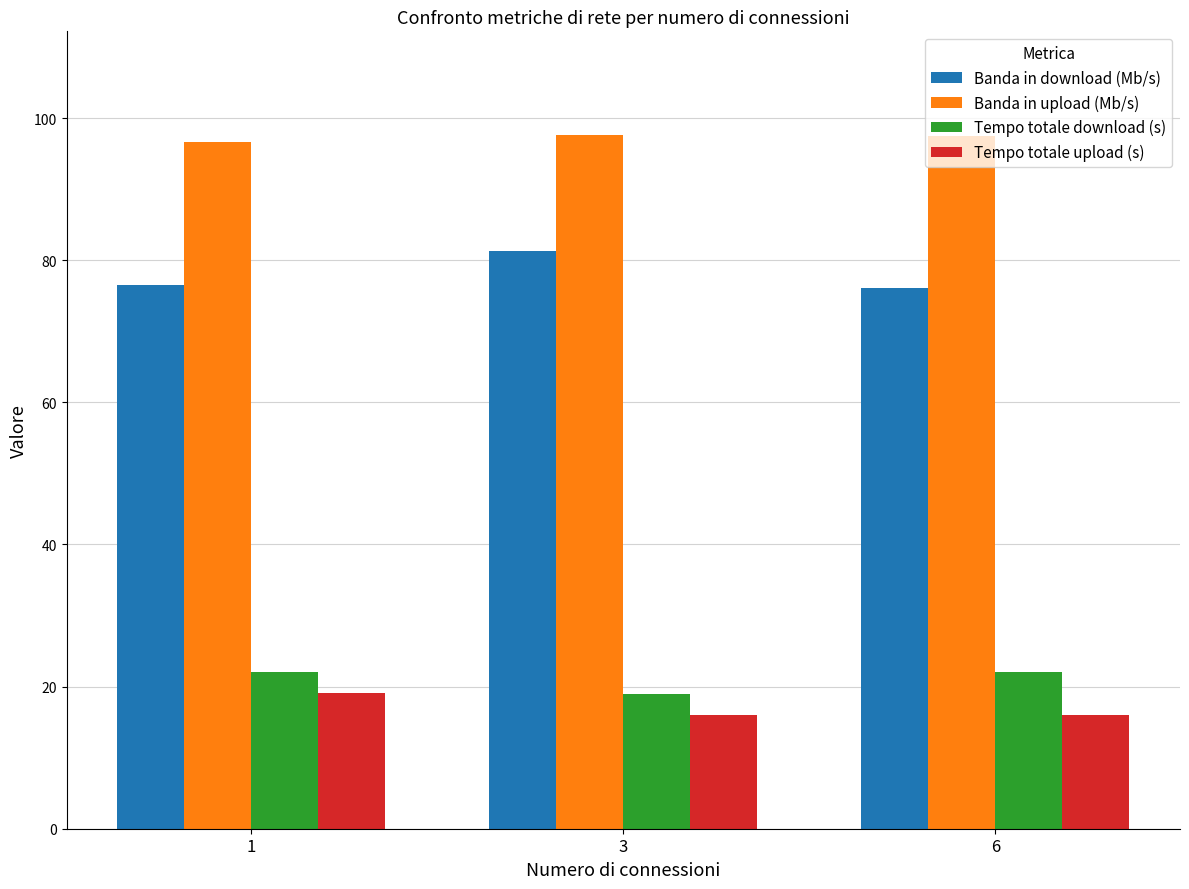

Rank the series at 6 from highest to lowest value.

Banda in upload (Mb/s), Banda in download (Mb/s), Tempo totale download (s), Tempo totale upload (s)